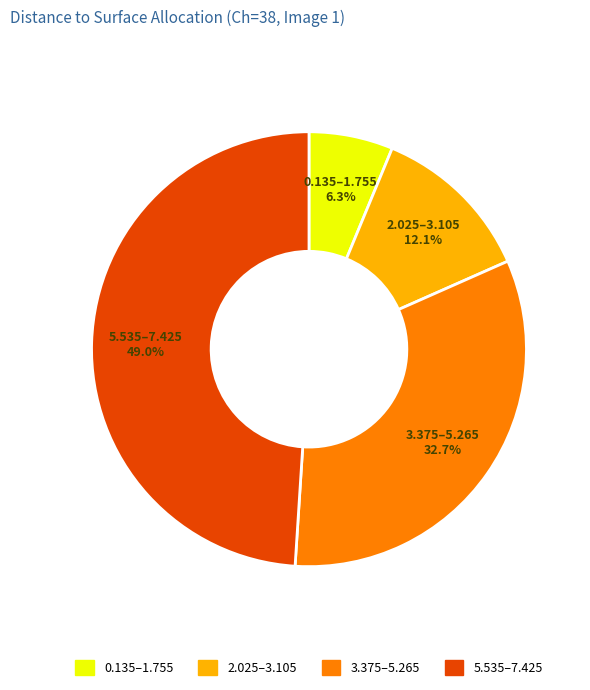

Does any single category account for the majority?

No